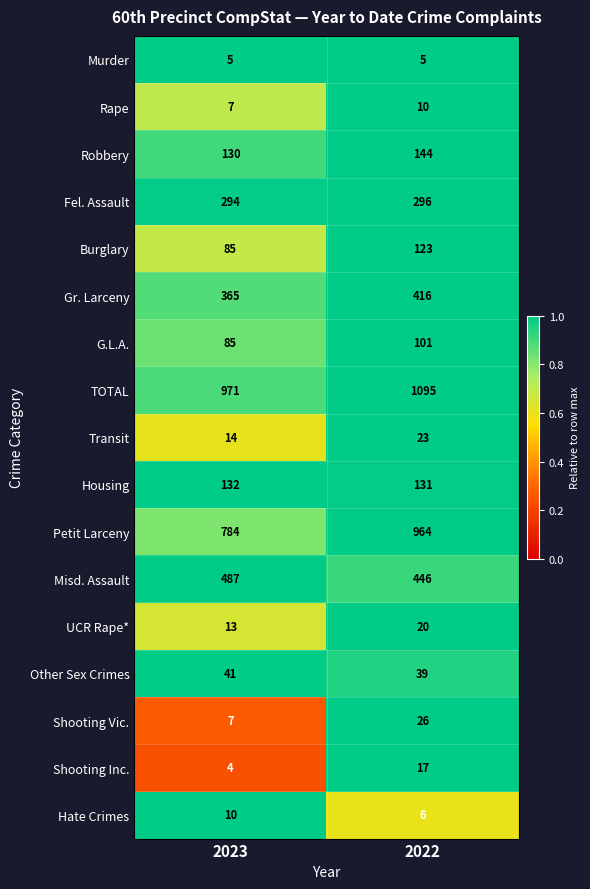

At which category does the chart reach its peak across all series?

2022